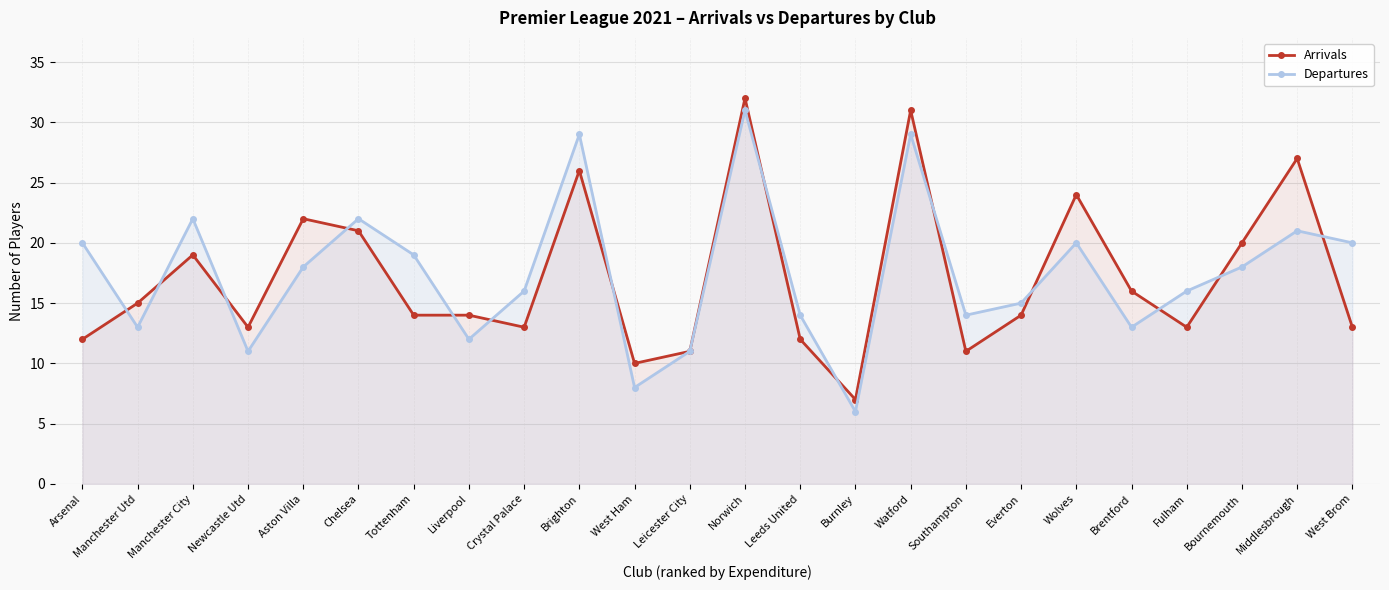

Rank the series by their maximum value, from lowest to highest.

Departures, Arrivals